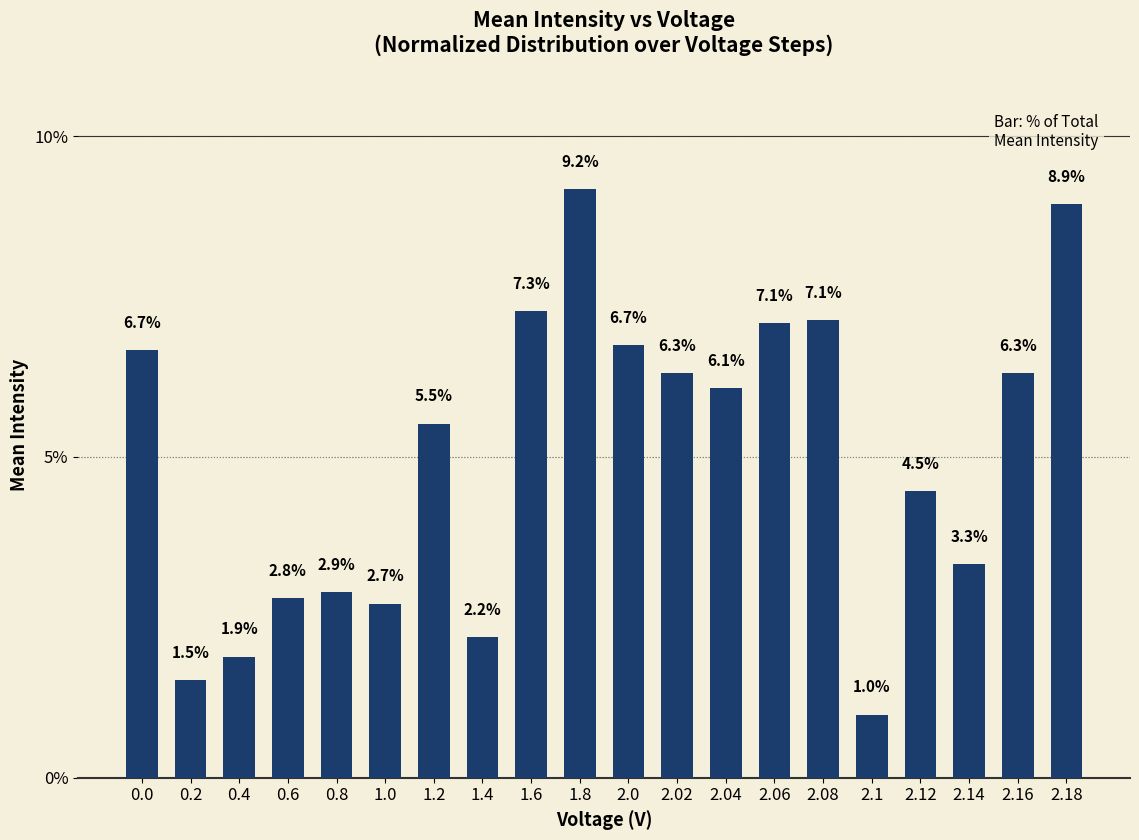

Which category has the highest value across all series?

1.8